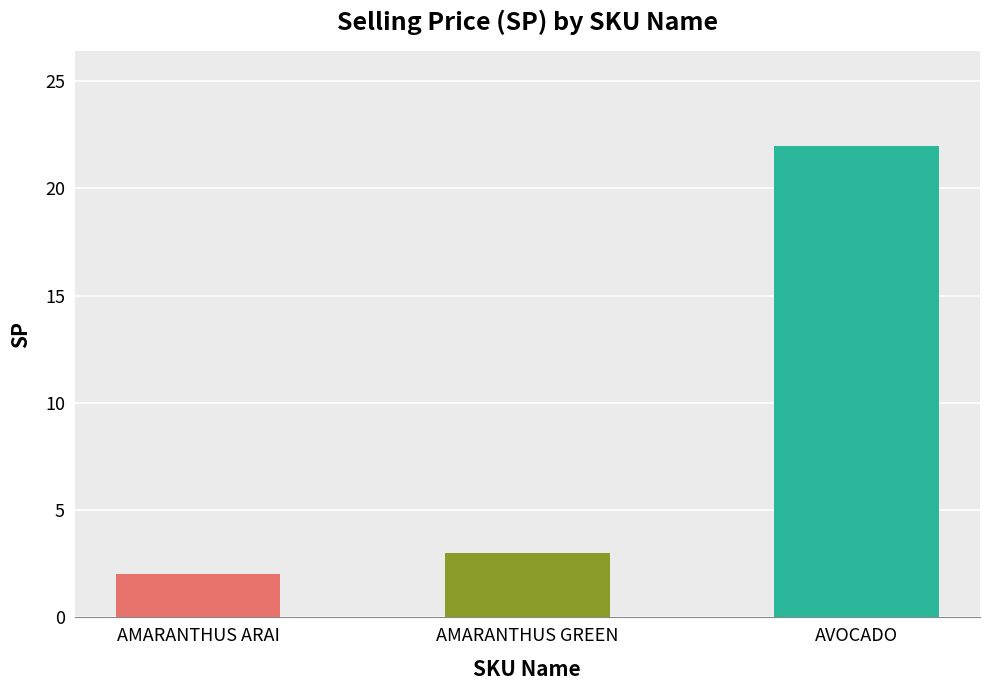

What is the change in value from AMARANTHUS GREEN to AVOCADO?

+19